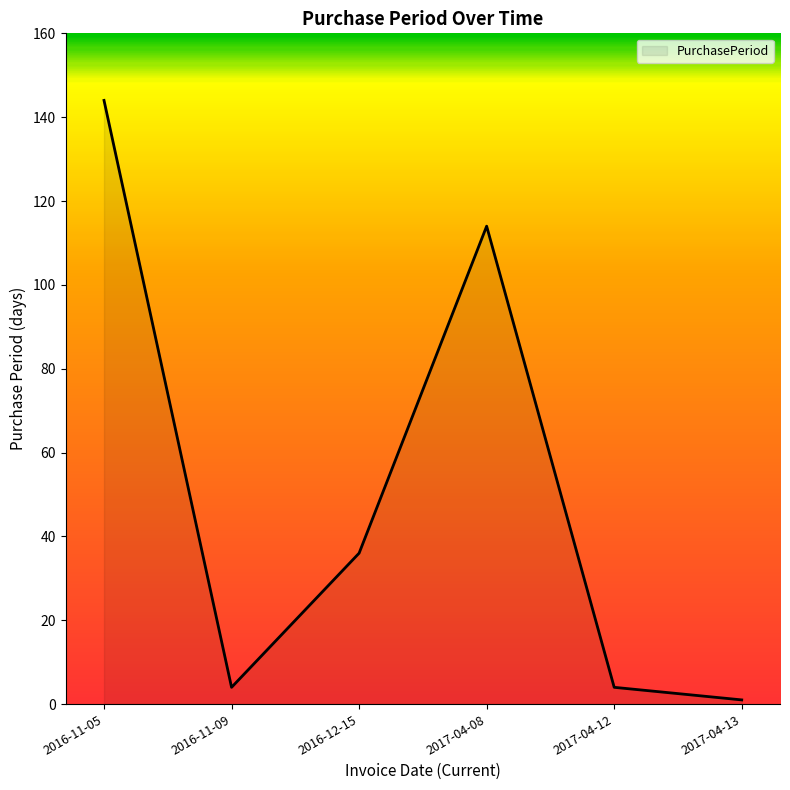

What is the greatest value displayed?

144